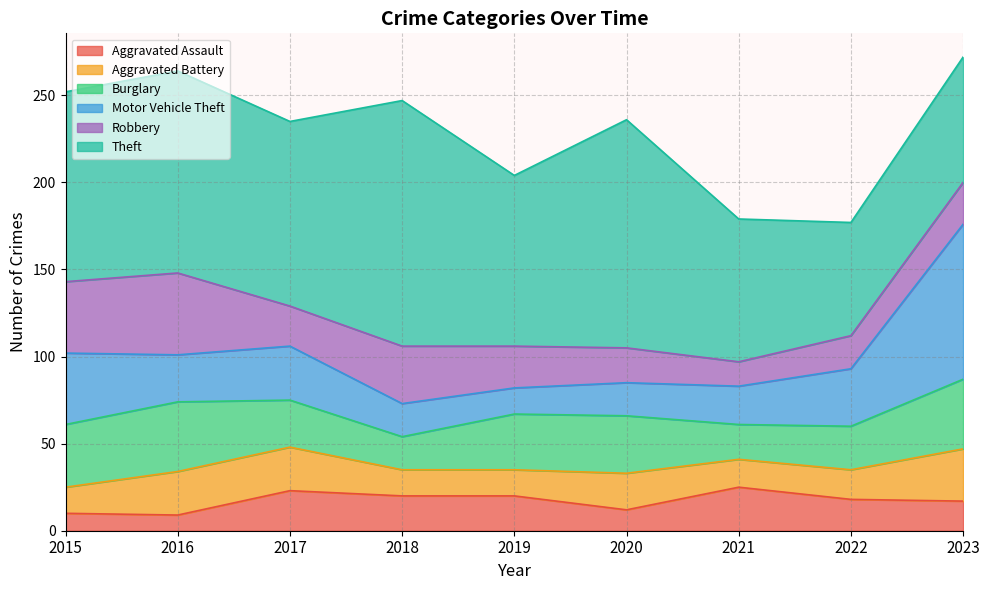

At how many categories does at least one series exceed 69?

8